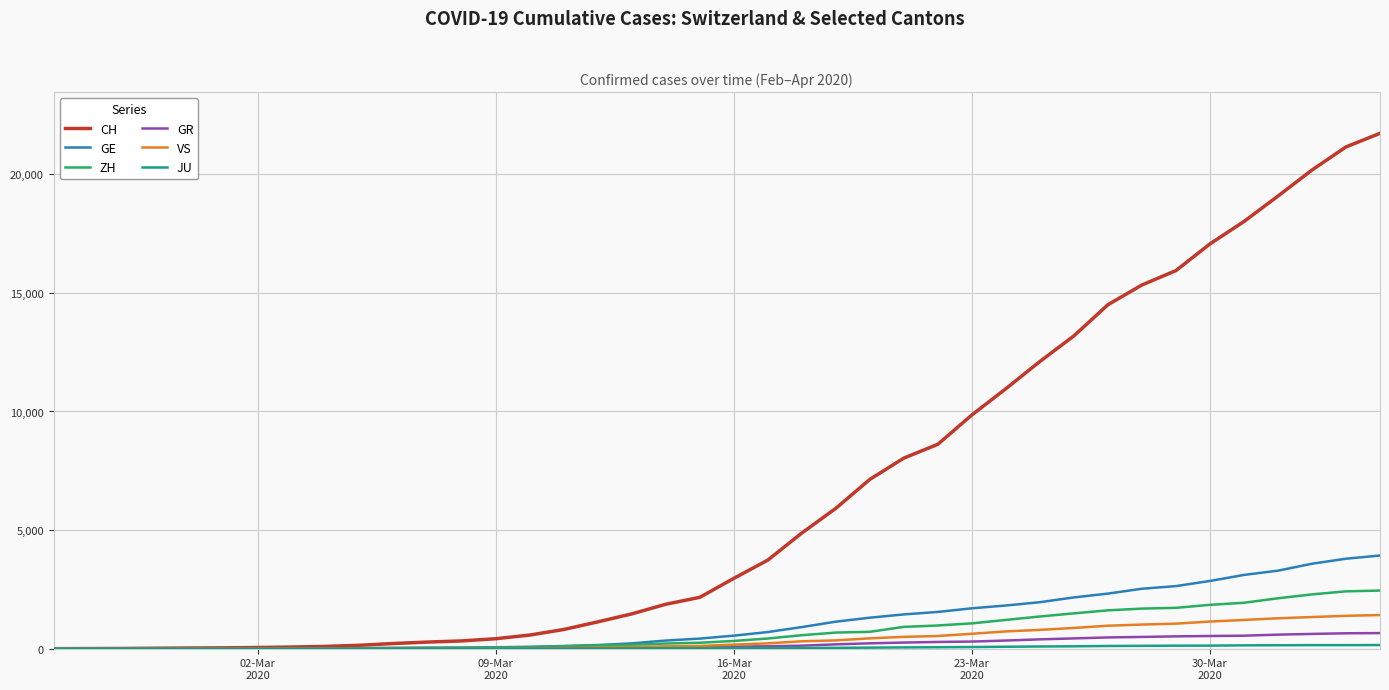

Which series has the largest total across all categories?

CH